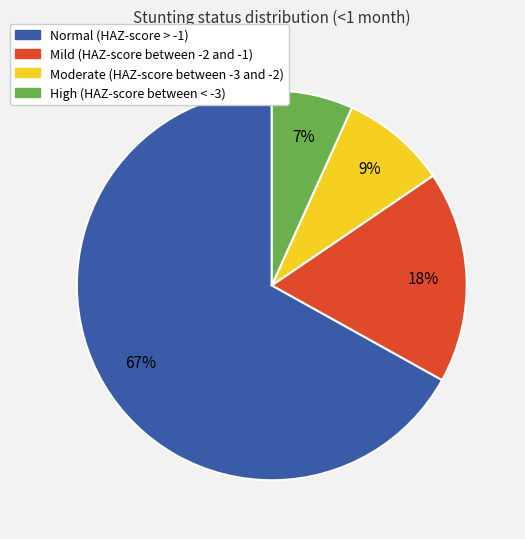

Does High (HAZ-score between < -3) represent more than half of the total?

No